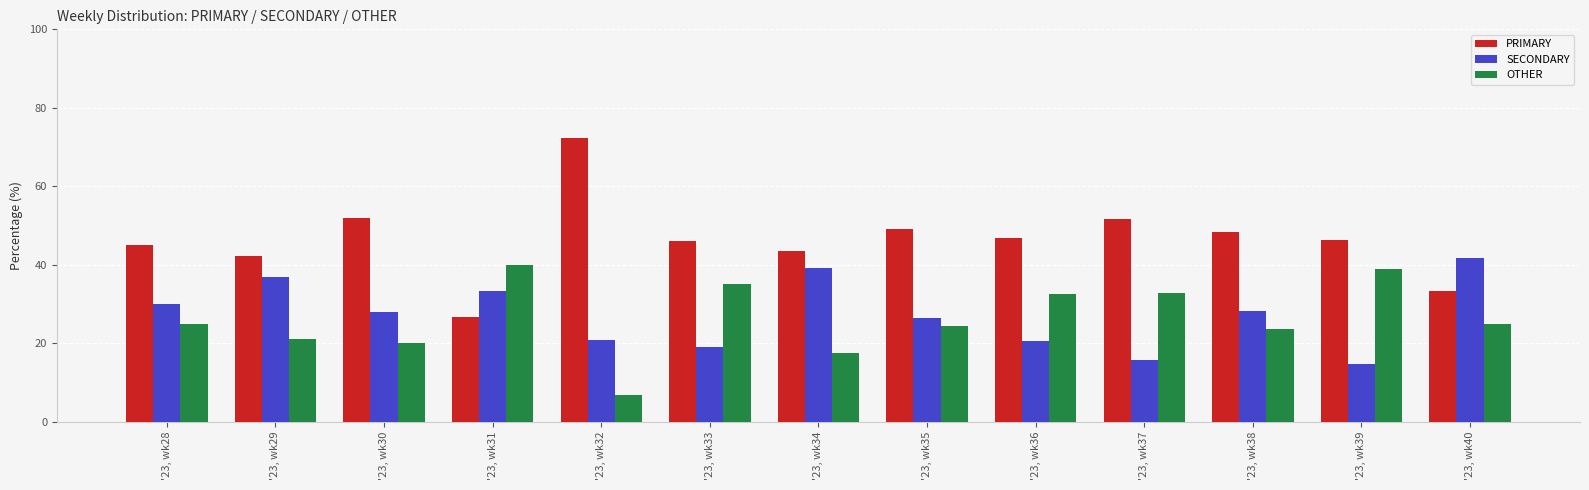

Which series has the largest range (max minus min)?

PRIMARY